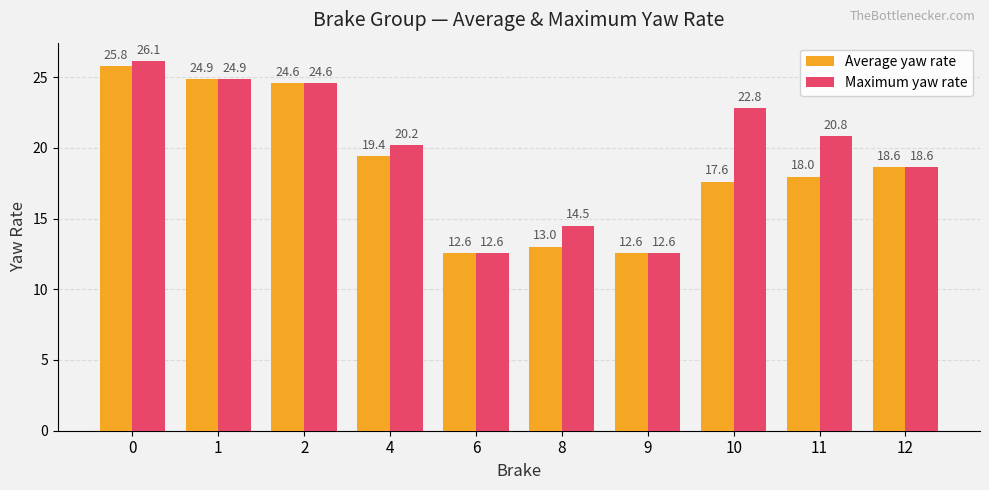

What is the difference between the maximum and minimum values in the Average yaw rate series?

13.2